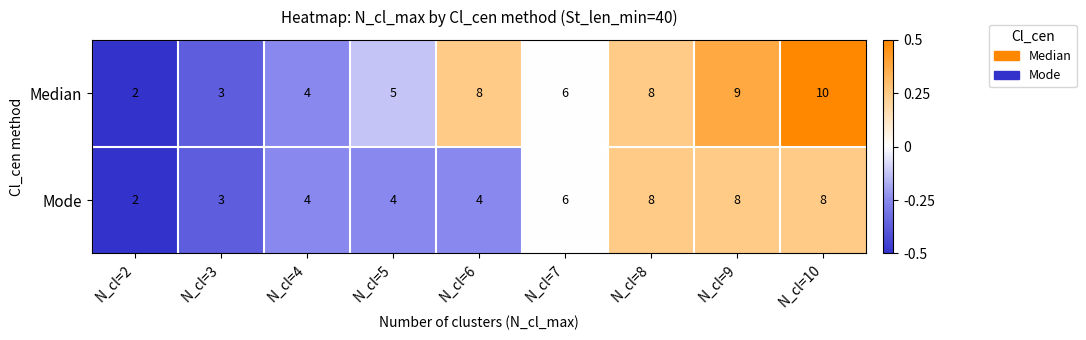

Reading left to right, list all the values displayed in this chart.

Median: 2	3	4	5	8	6	8	9	10
Mode: 2	3	4	4	4	6	8	8	8